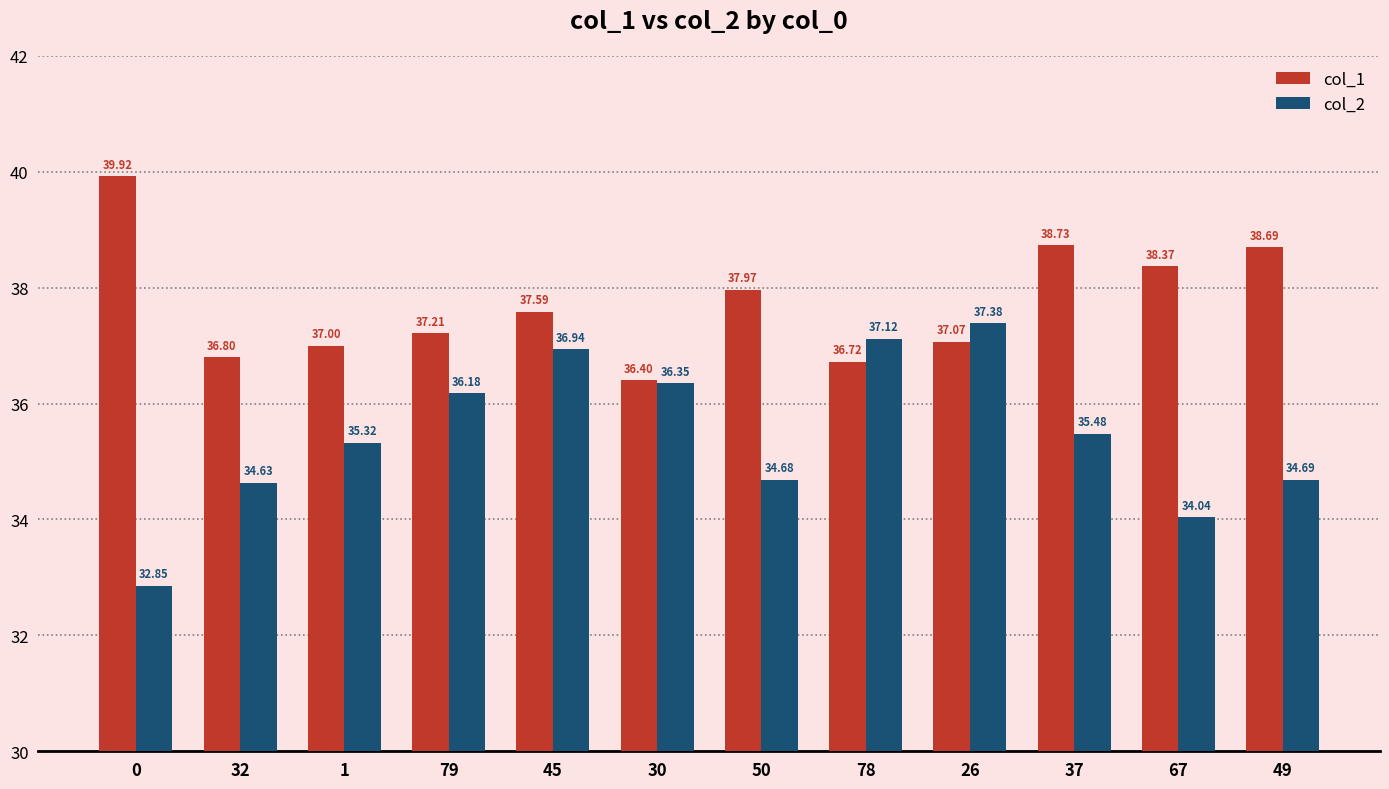

True or false: col_2 has a value of 56.1 at 30.

False